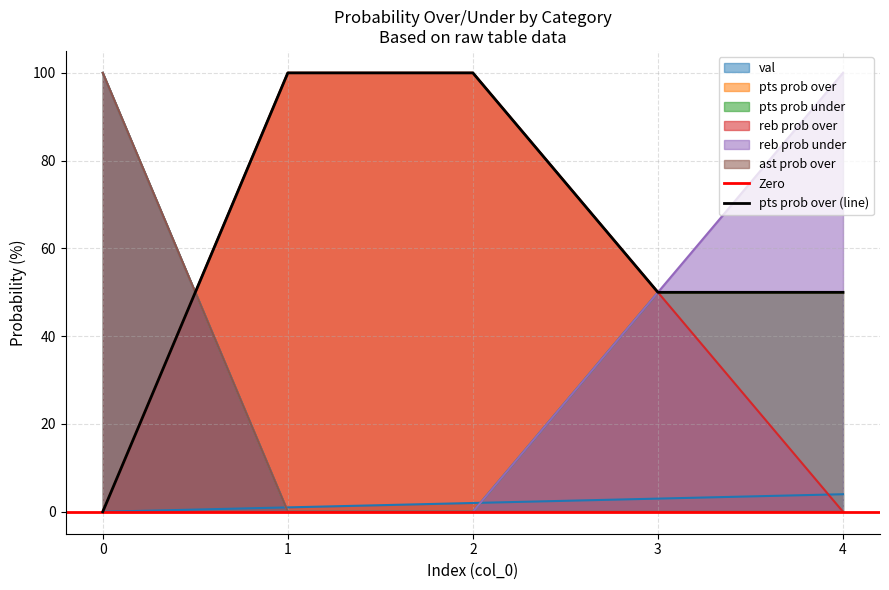

True or false: pts prob over and reb prob over intersect in this chart.

False